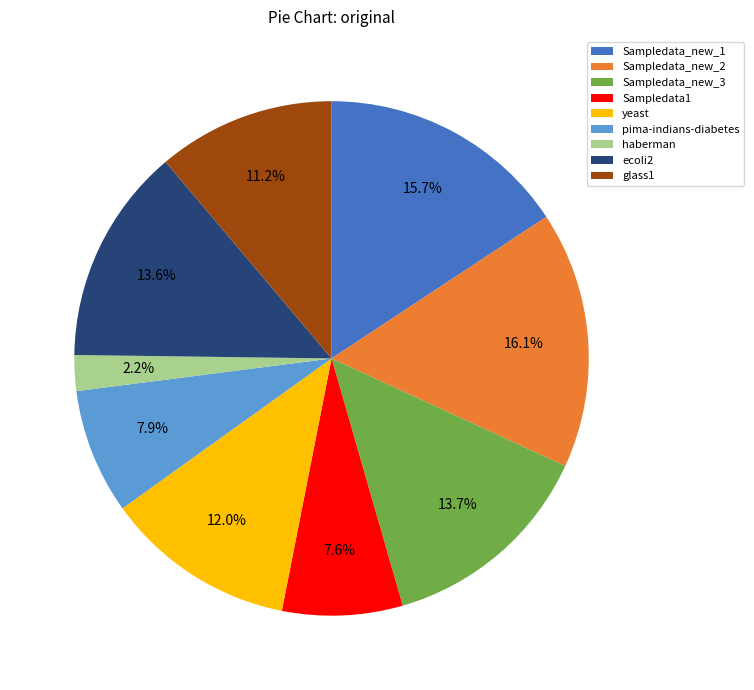

The Sampledata1 slice represents 18% of the pie. True or false?

False